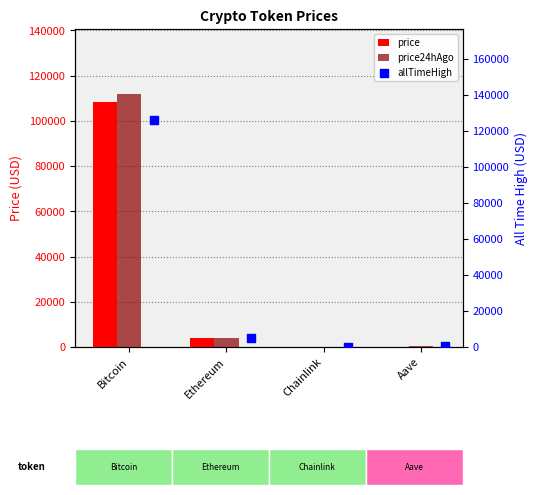

What are all the series names shown in the legend?

price, price24hAgo, allTimeHigh